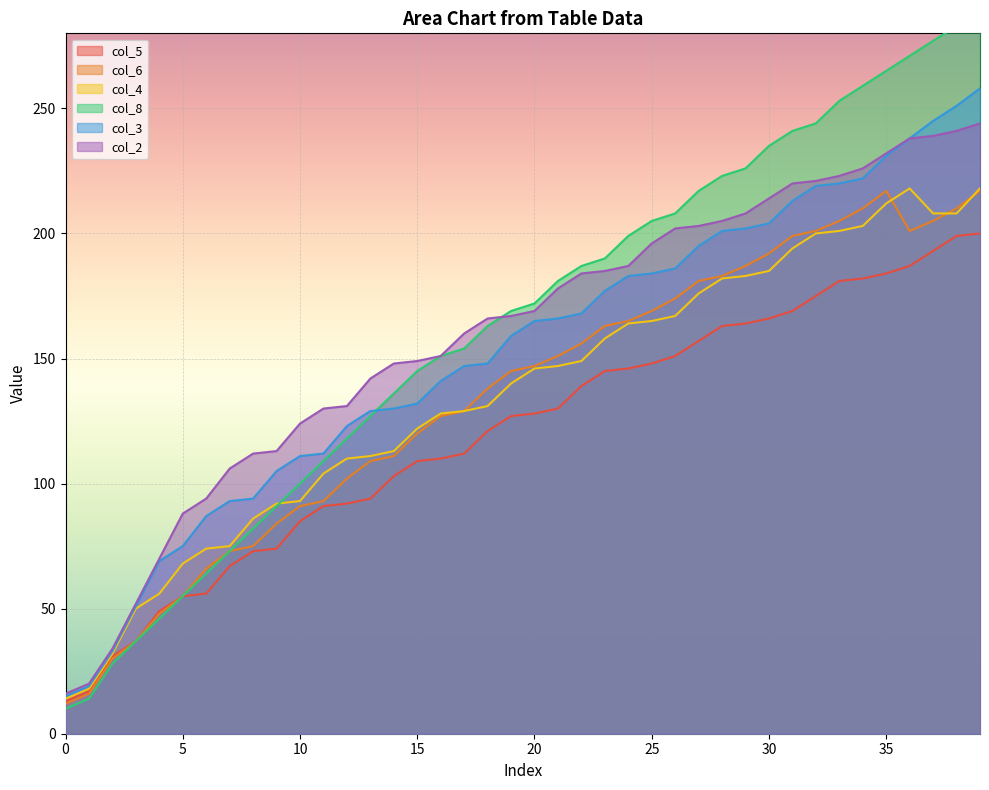

What is the difference between the maximum and minimum values in the col_5 series?

187